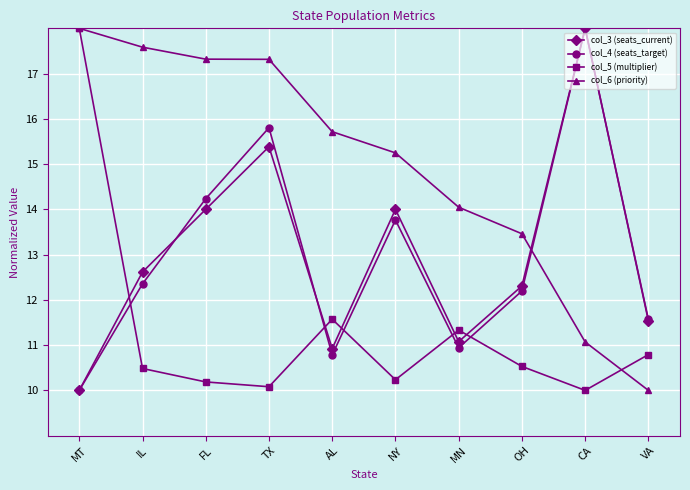

Which series has the largest total across all categories?

col_6 (priority)